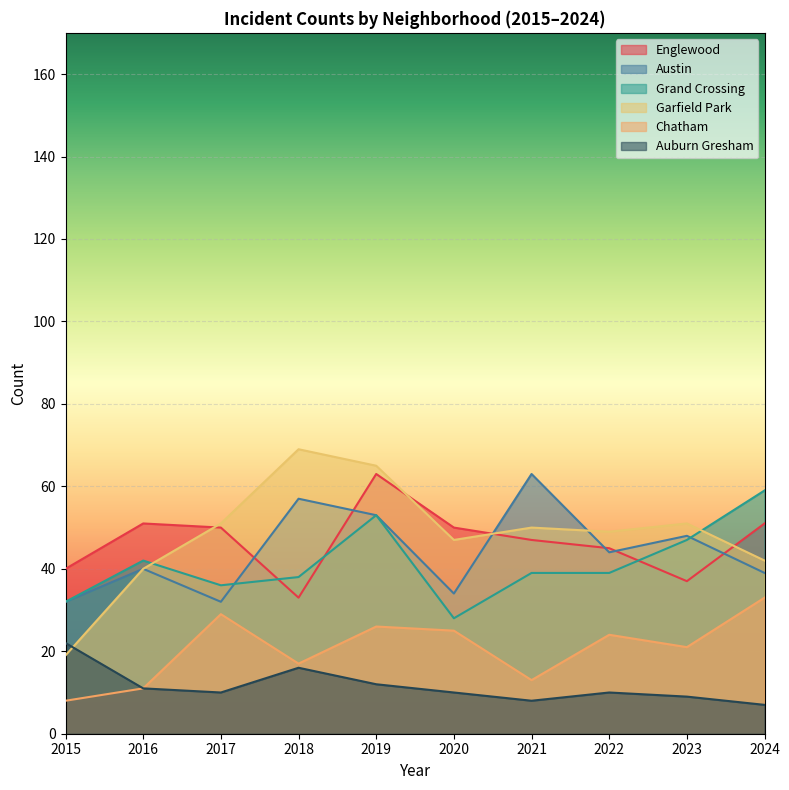

In Chatham, how many points are lower than both neighbors (excluding endpoints)?

3